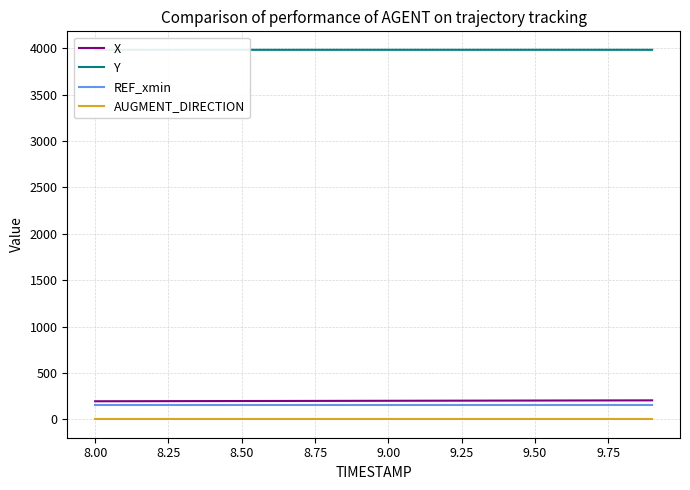

What is the maximum value for X?

204.7